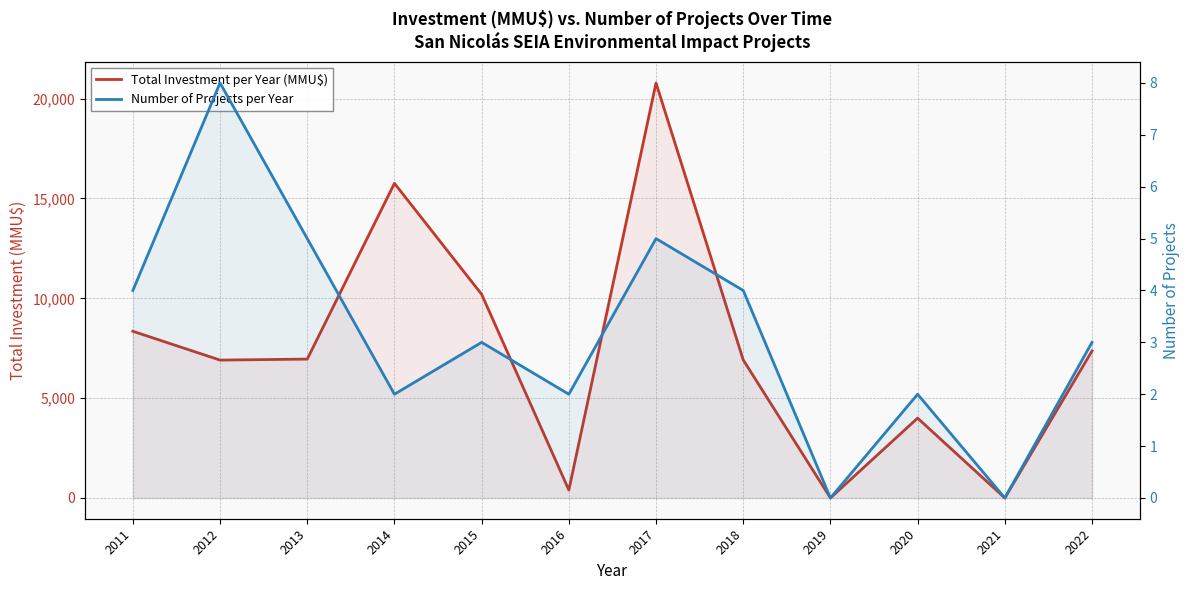

Count the Number of Projects per Year values in the range 2 to 5.

9